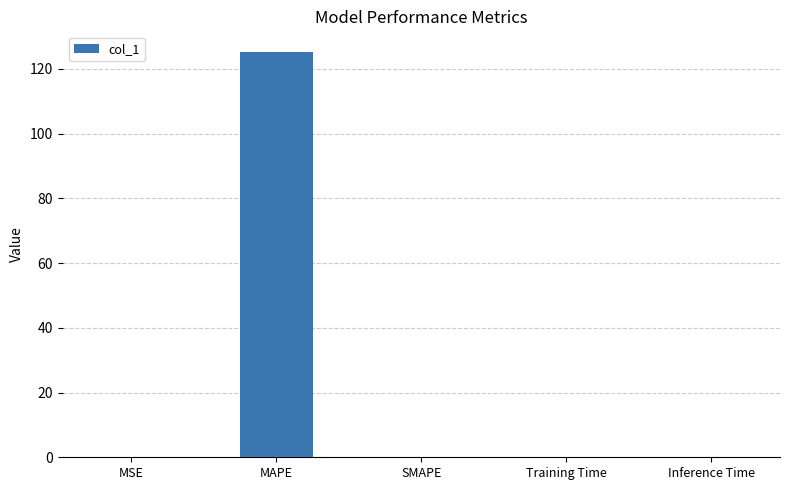

The value at SMAPE is 0.0. True or false?

True